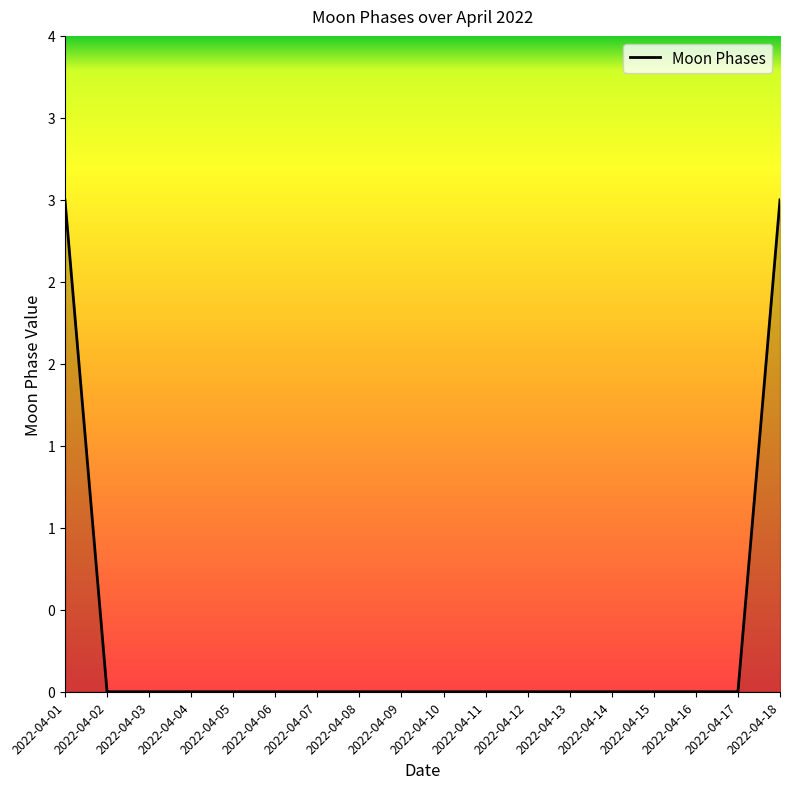

List the labels in order of value, largest first.

2022-04-01, 2022-04-18, 2022-04-02, 2022-04-03, 2022-04-04, 2022-04-05, 2022-04-06, 2022-04-07, 2022-04-08, 2022-04-09, 2022-04-10, 2022-04-11, 2022-04-12, 2022-04-13, 2022-04-14, 2022-04-15, 2022-04-16, 2022-04-17